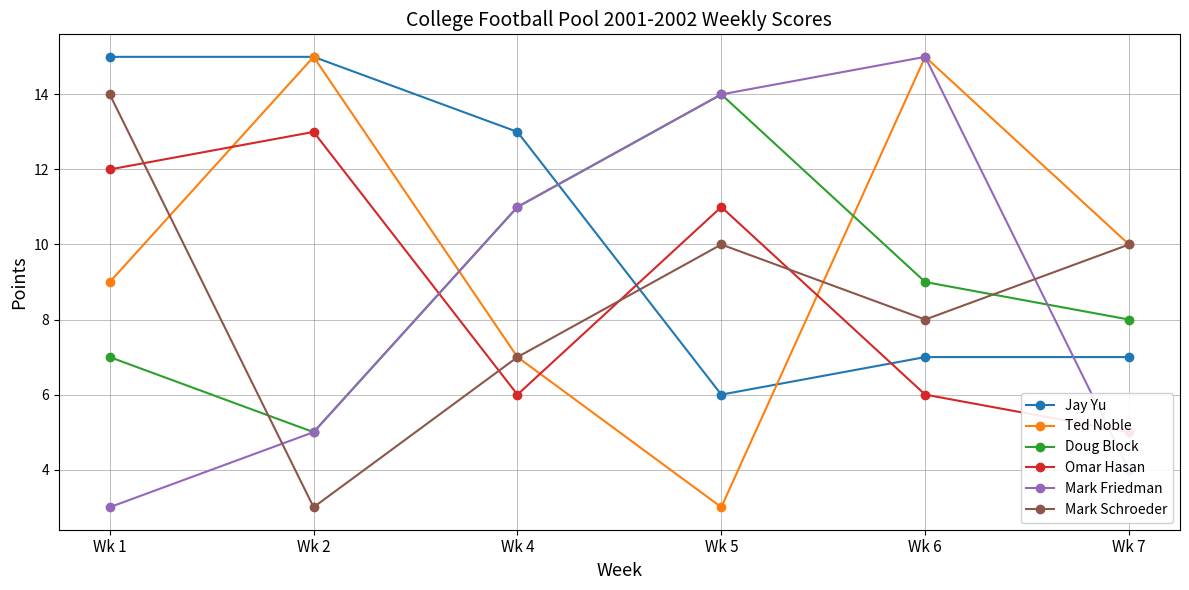

Which series has the largest range (max minus min)?

Ted Noble